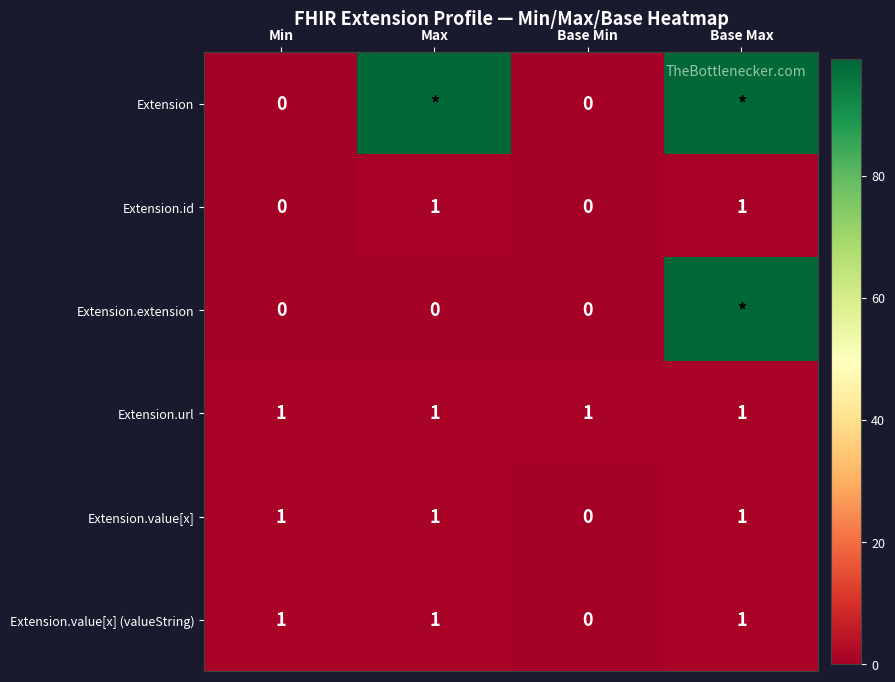

How many data points in Extension.value[x] are less than 1?

1